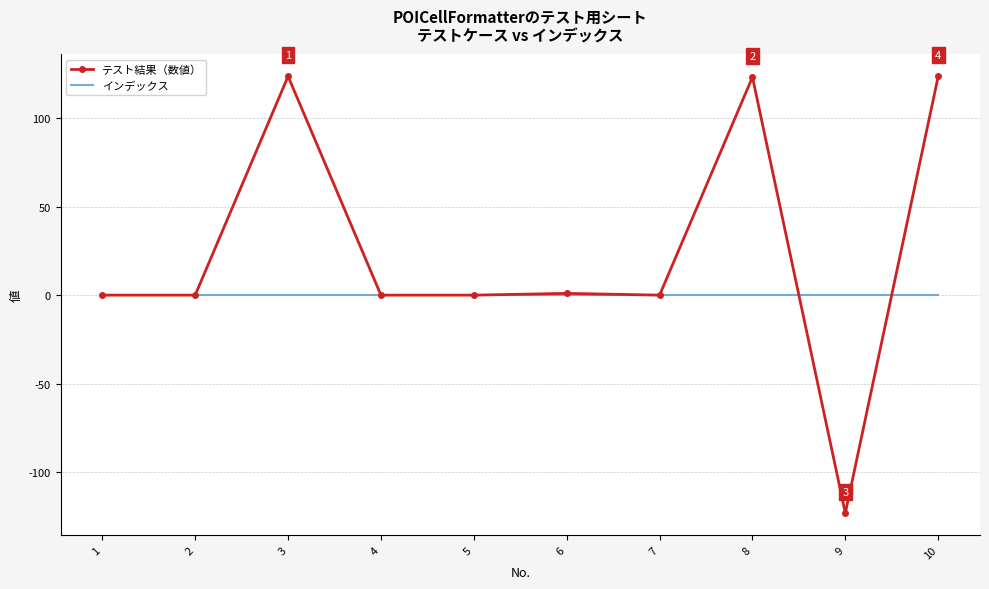

Between 1 and 8, which series saw the biggest shift?

テスト結果（数値）